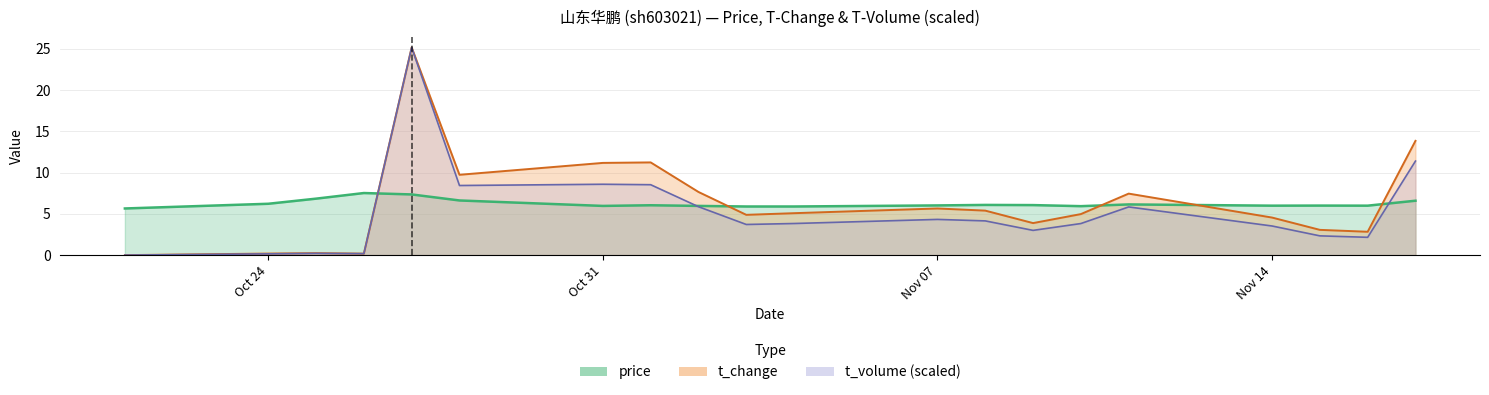

Which series ends up on top after the final intersection of price and t_volume?

t_volume